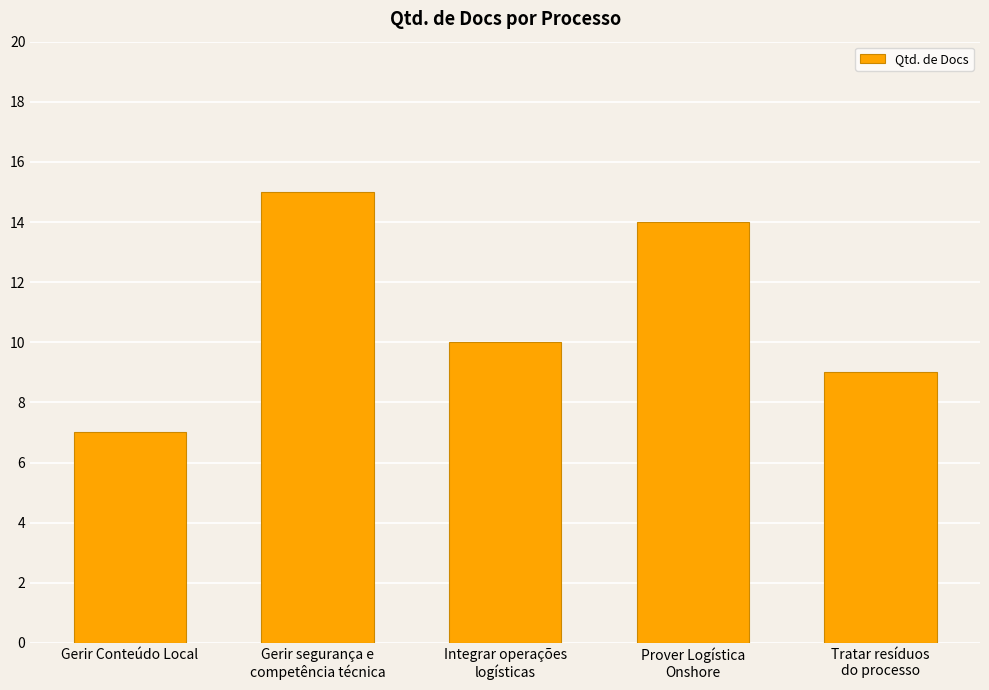

What is the greatest value displayed?

15